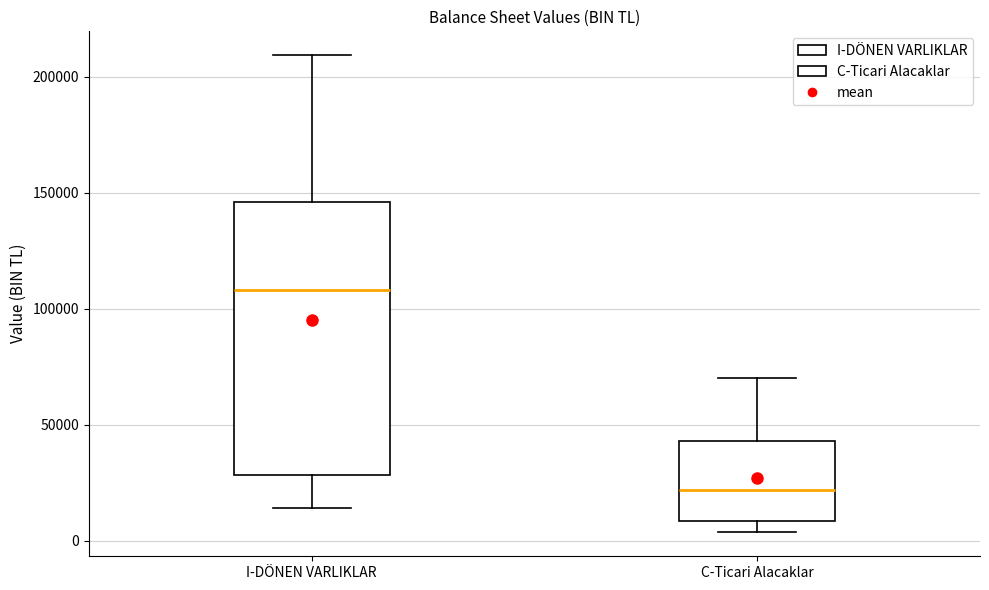

Which box is the tallest, from its lower edge to its upper edge?

I-DÖNEN VARLIKLAR